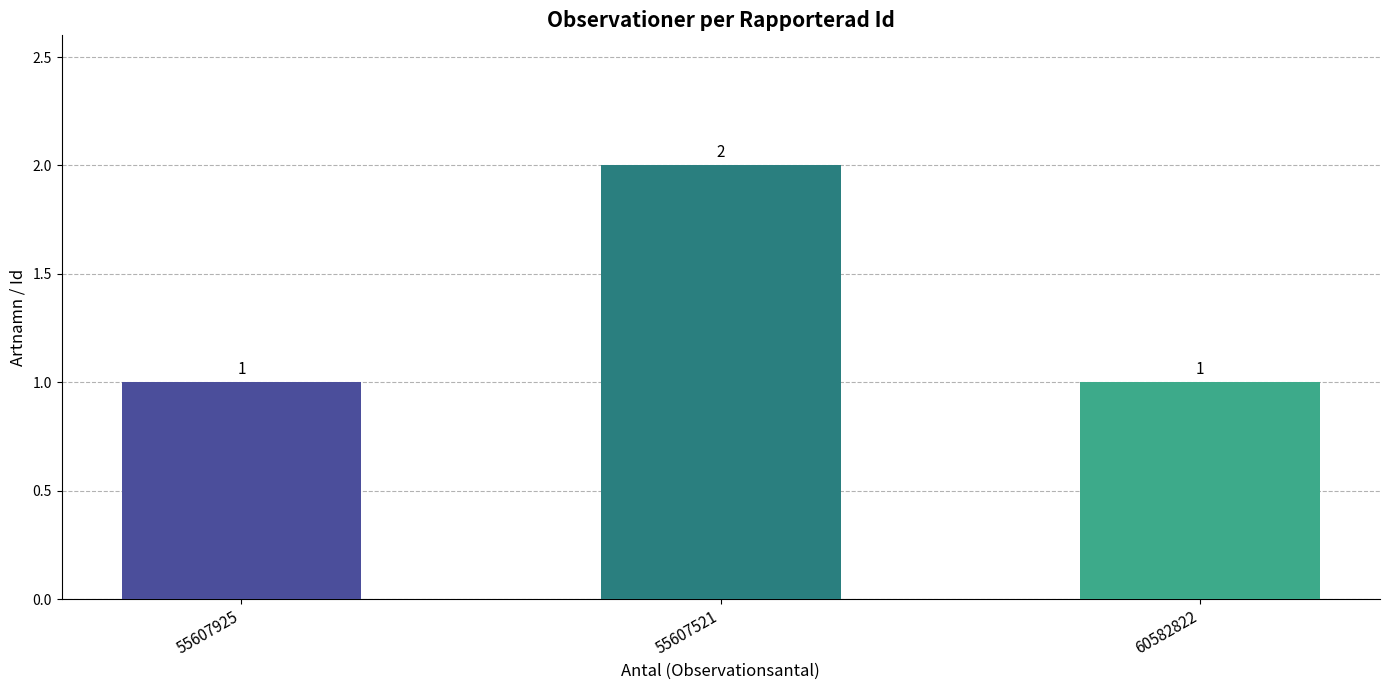

Are the bars grouped side by side (vs. stacked)?

No